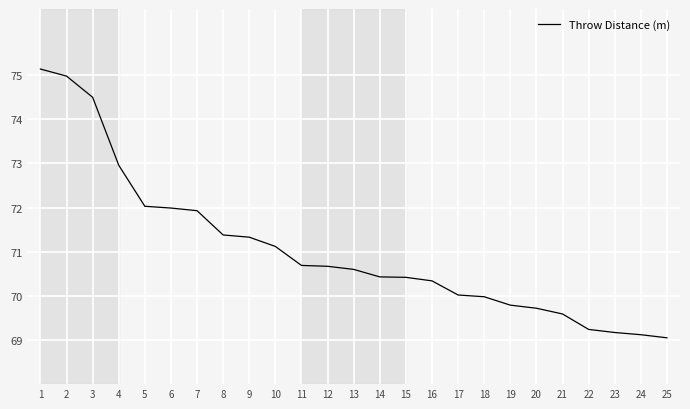

Is this an area chart (filled region under the line)?

No